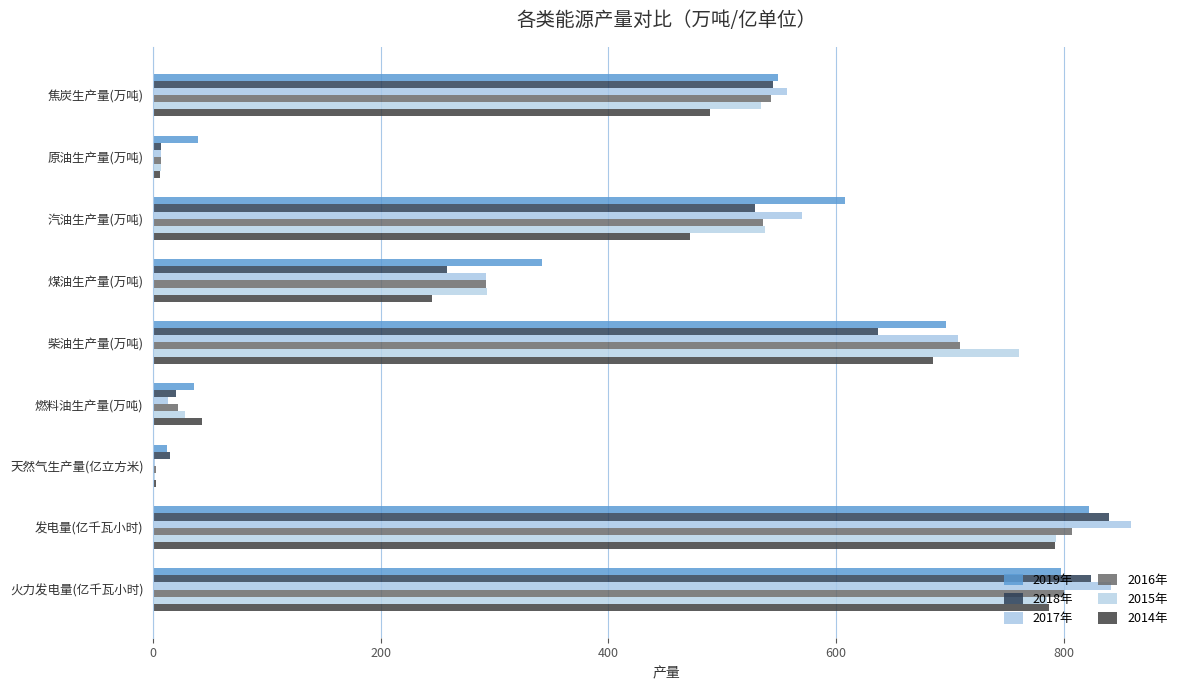

What is the difference between the second highest and second lowest values in the 2015年 series?

778.4